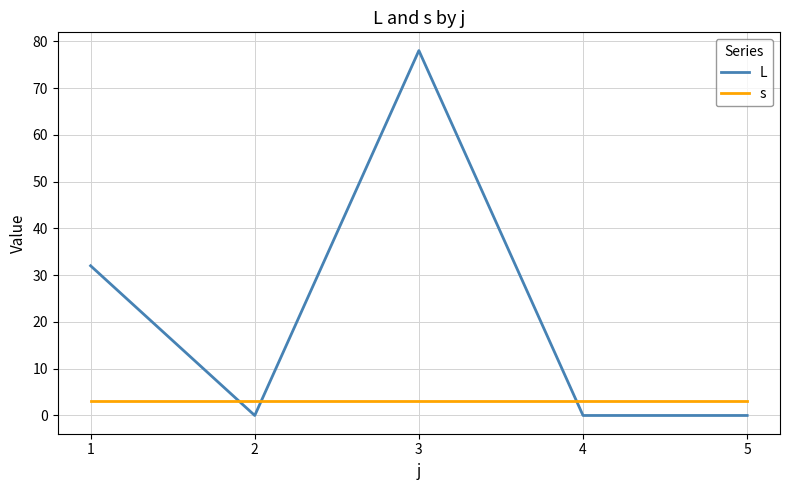

What is the spread (max minus min) of values at 3?

75